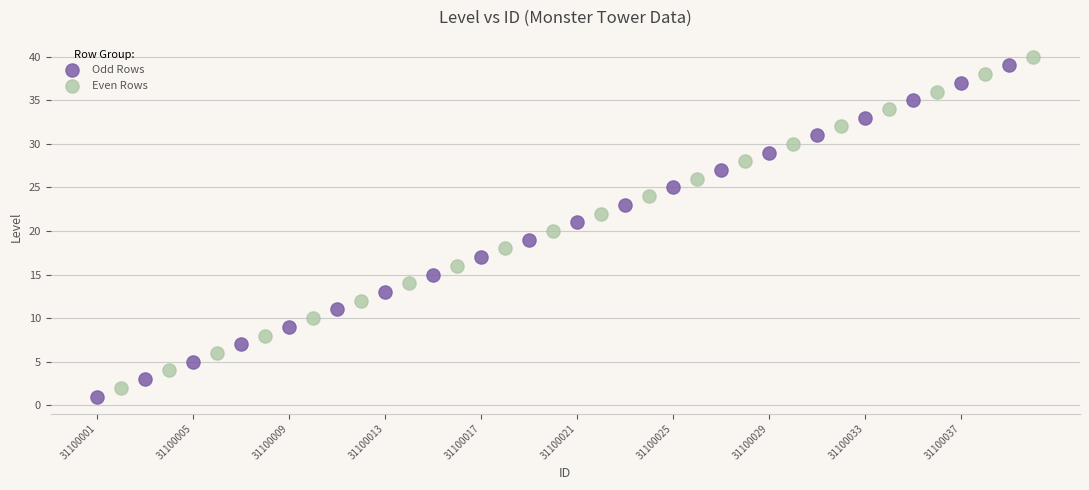

What are all the series names shown in the legend?

Odd Rows, Even Rows